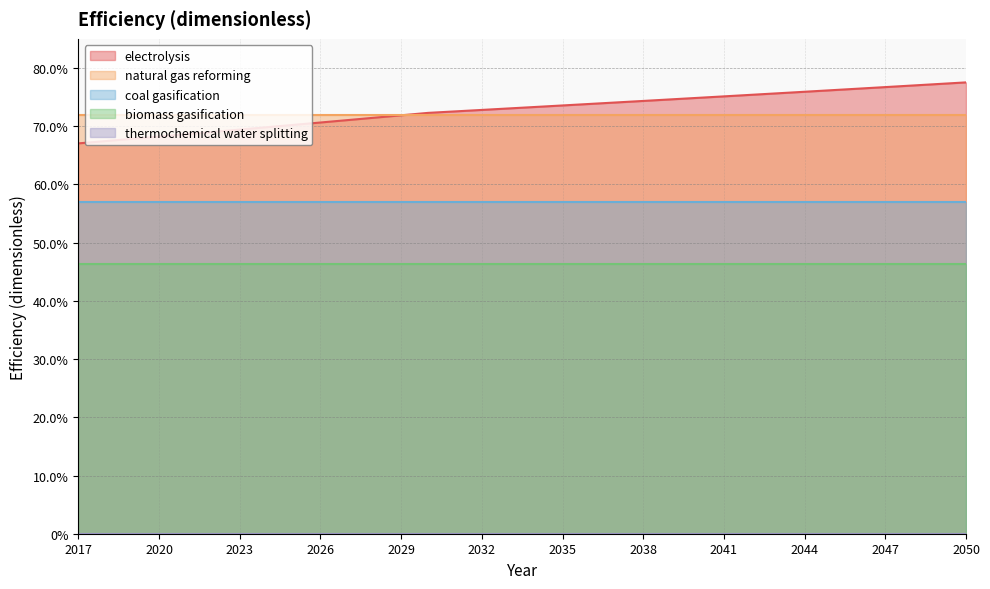

The value of natural gas reforming at 2039 is 0.7. True or false?

True